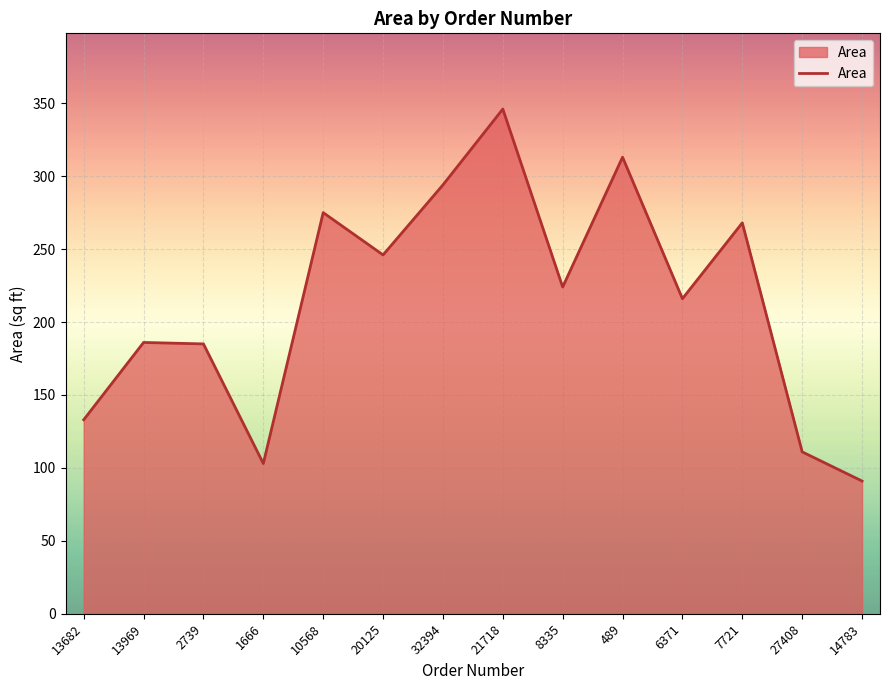

How many lines are shown in the chart?

1